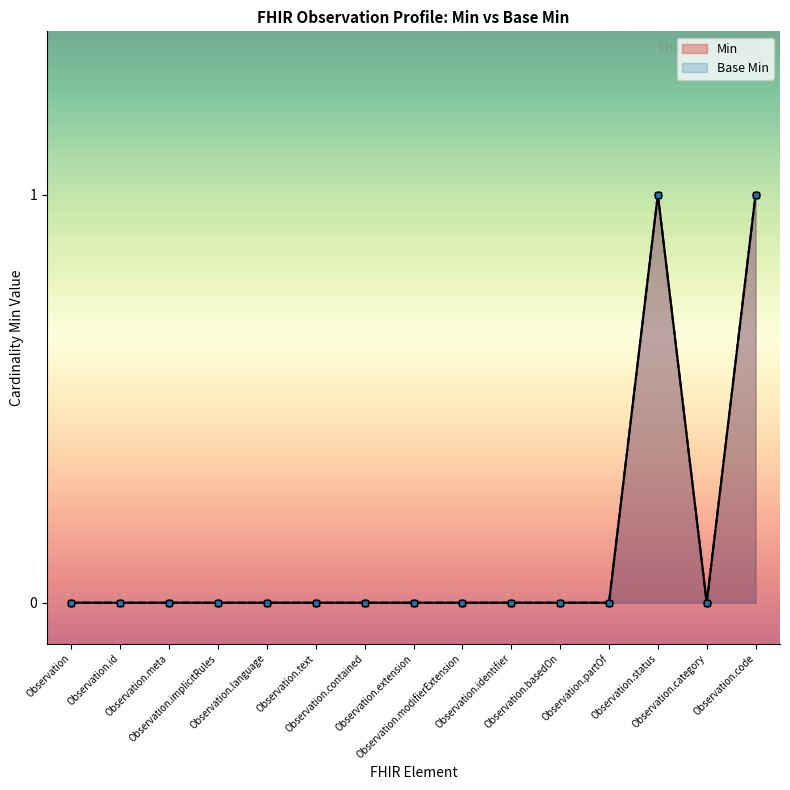

What is the greatest value displayed?

1